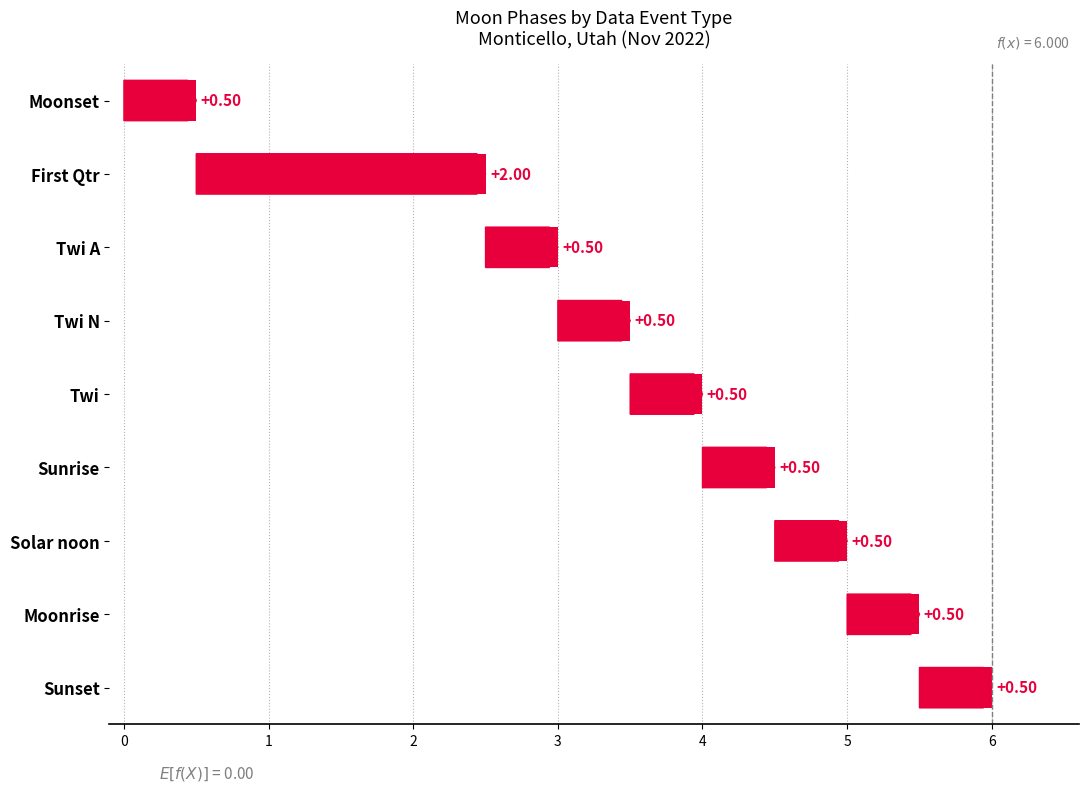

At which label is the value closest to 1?

Moonset